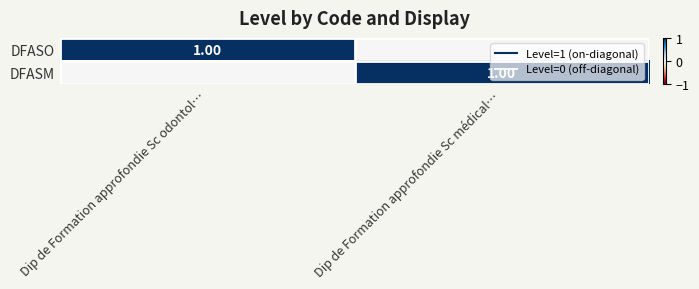

How many categories are shown in the chart?

2